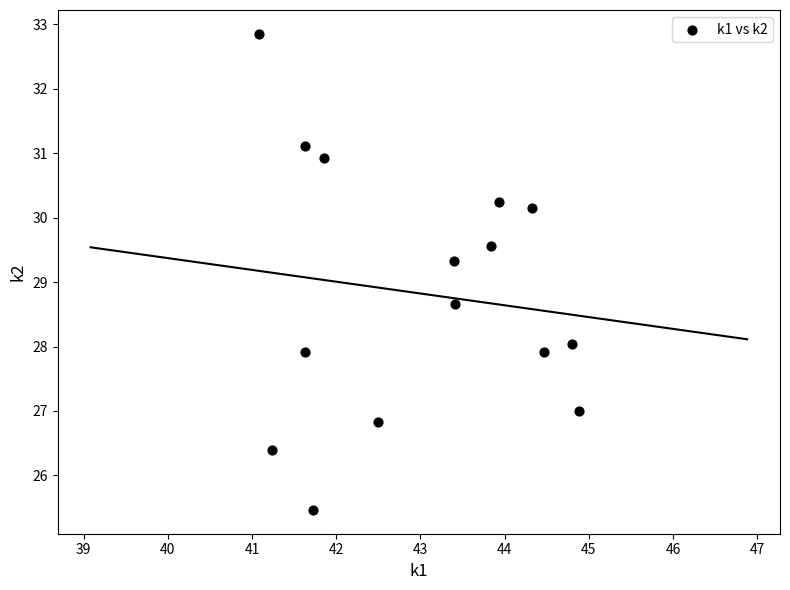

What is the range of Y values (max minus min)?

7.4